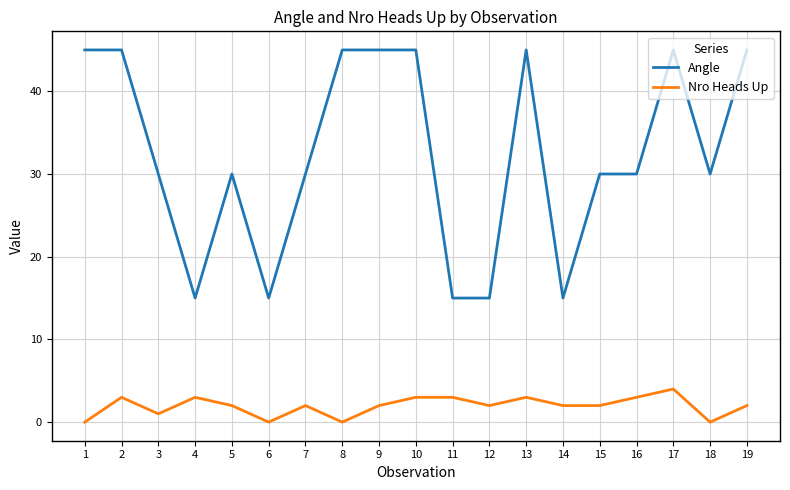

At how many categories does at least one series exceed 23?

14